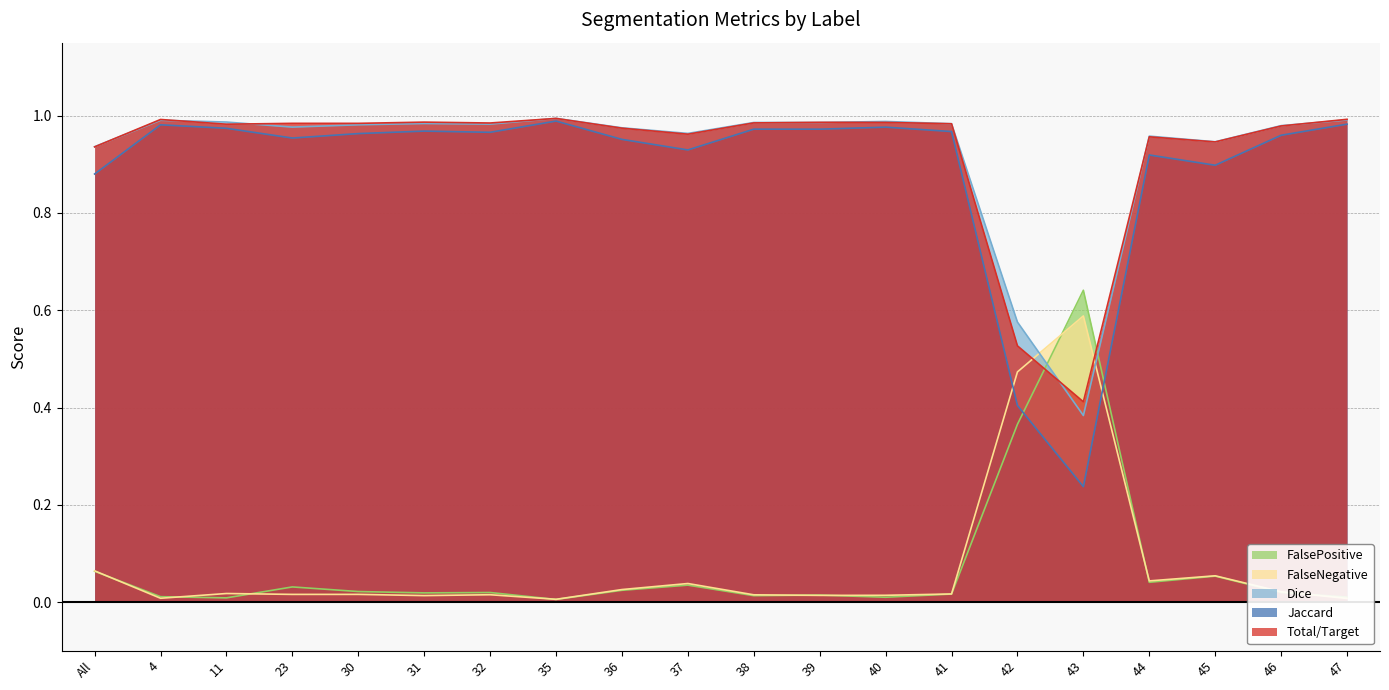

The FalsePositive series shows 0.0 at 35. True or false?

True